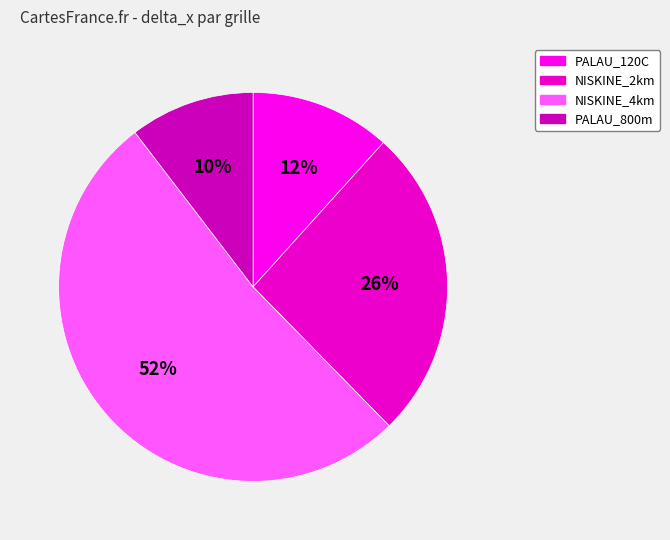

To the nearest percent, what is the average slice percentage?

25%